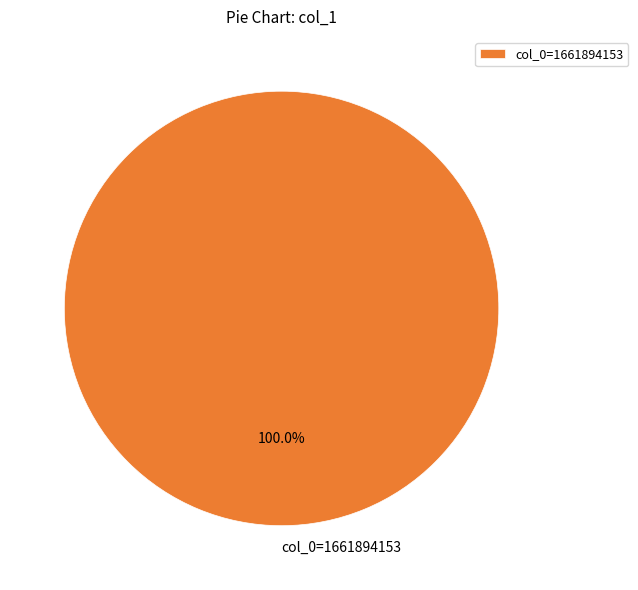

Rank the categories by value from highest to lowest.

col_0=1661894153